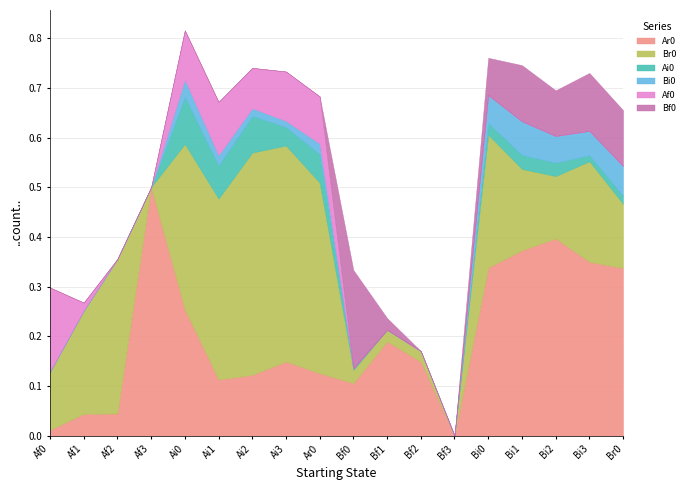

How many interior local valleys does the Af0 series have?

1